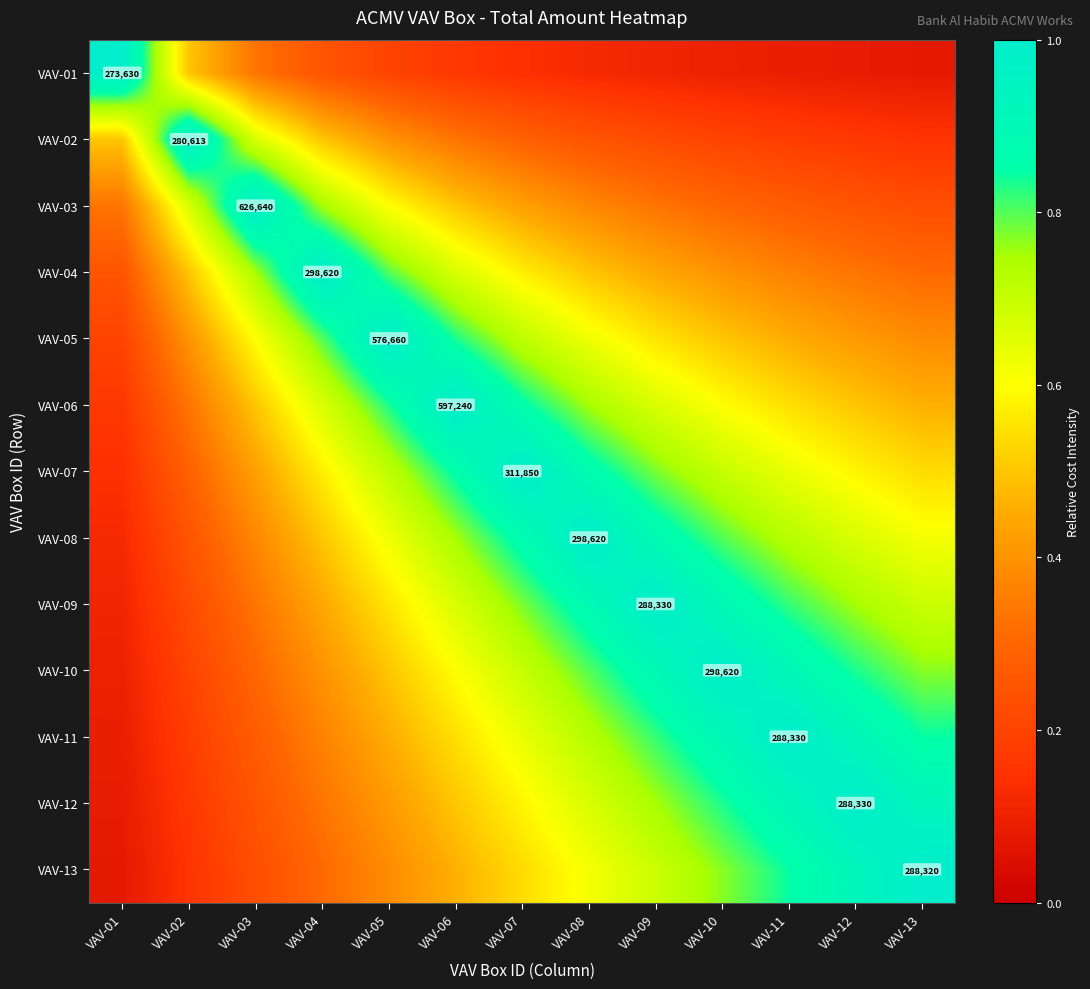

Read the VAV-06 value at VAV-11.

0.5